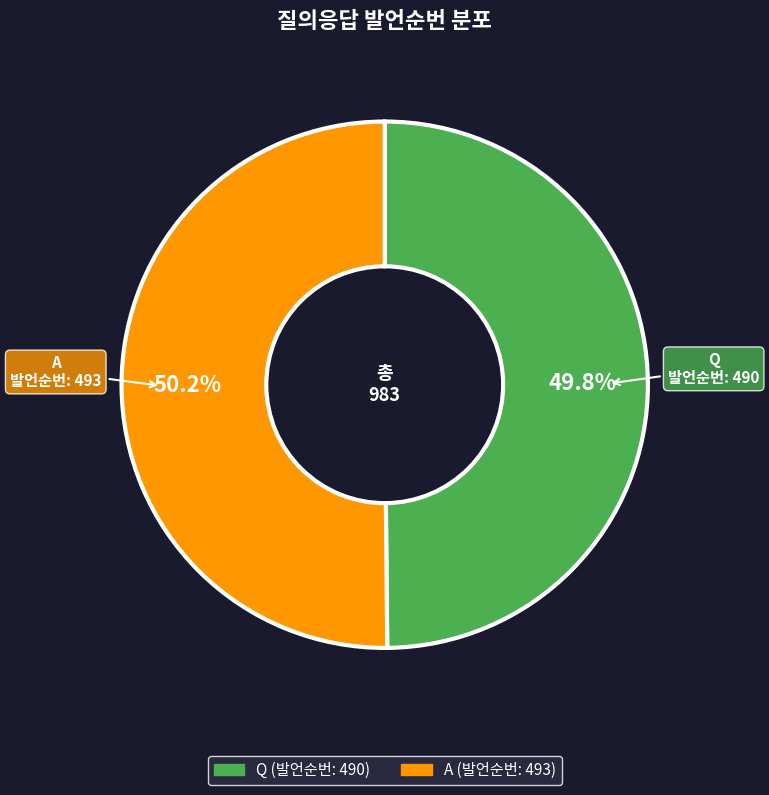

Is there any slice that represents more than half of the pie?

Yes